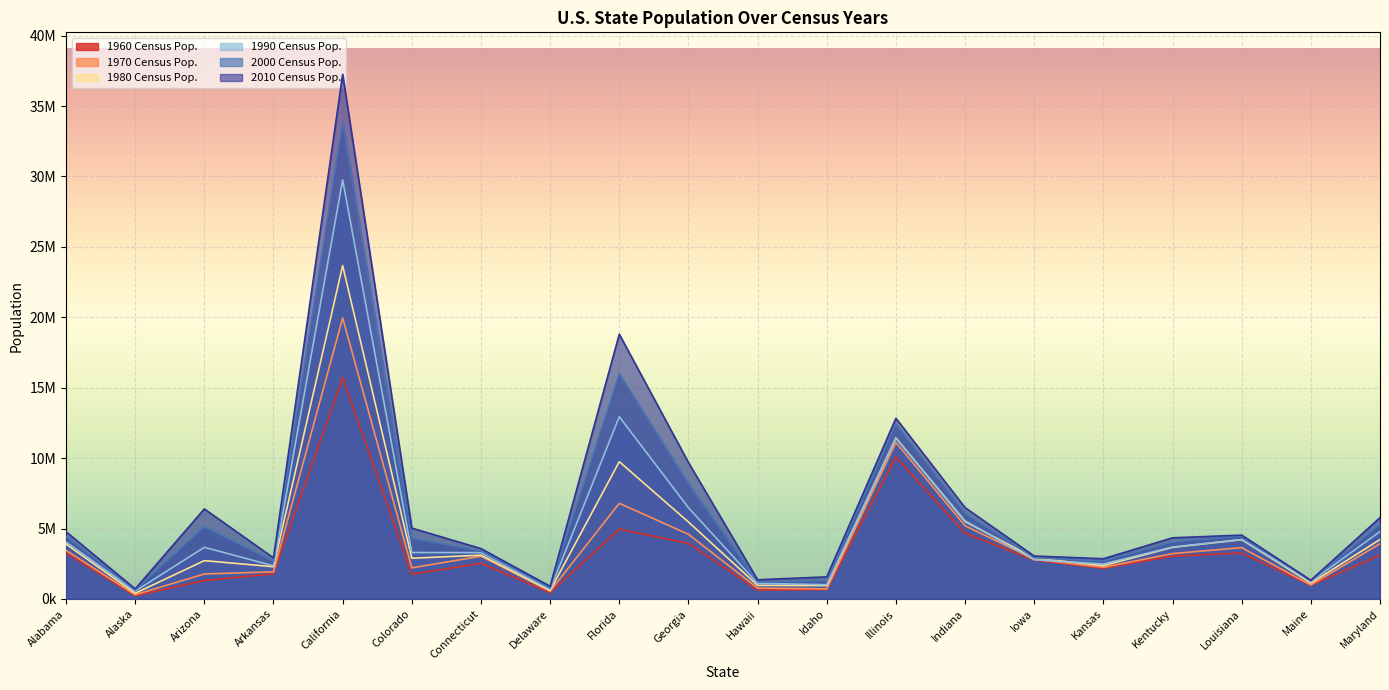

What is the average value of the 1970 Census Pop. series?

3959608